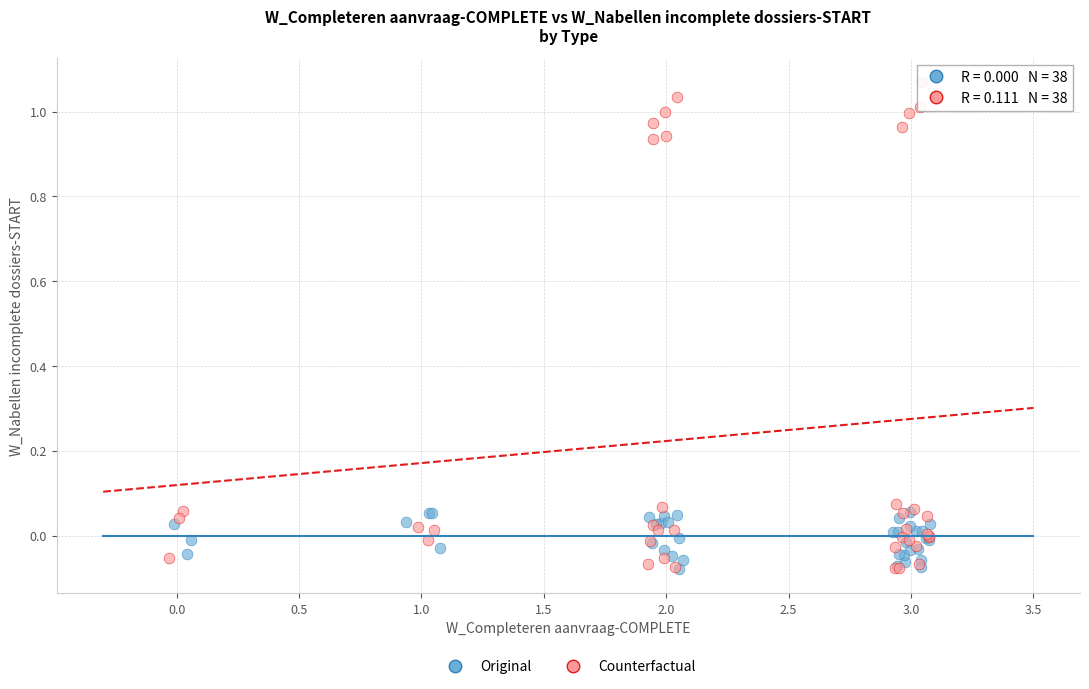

Which series contains the highest Y value?

Counterfactual